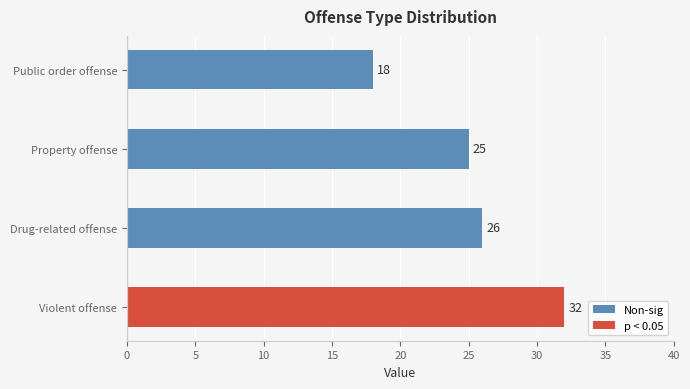

Reading bottom to top, extract all data points from this chart.

Violent offense=32	Drug-related offense=26	Property offense=25	Public order offense=18